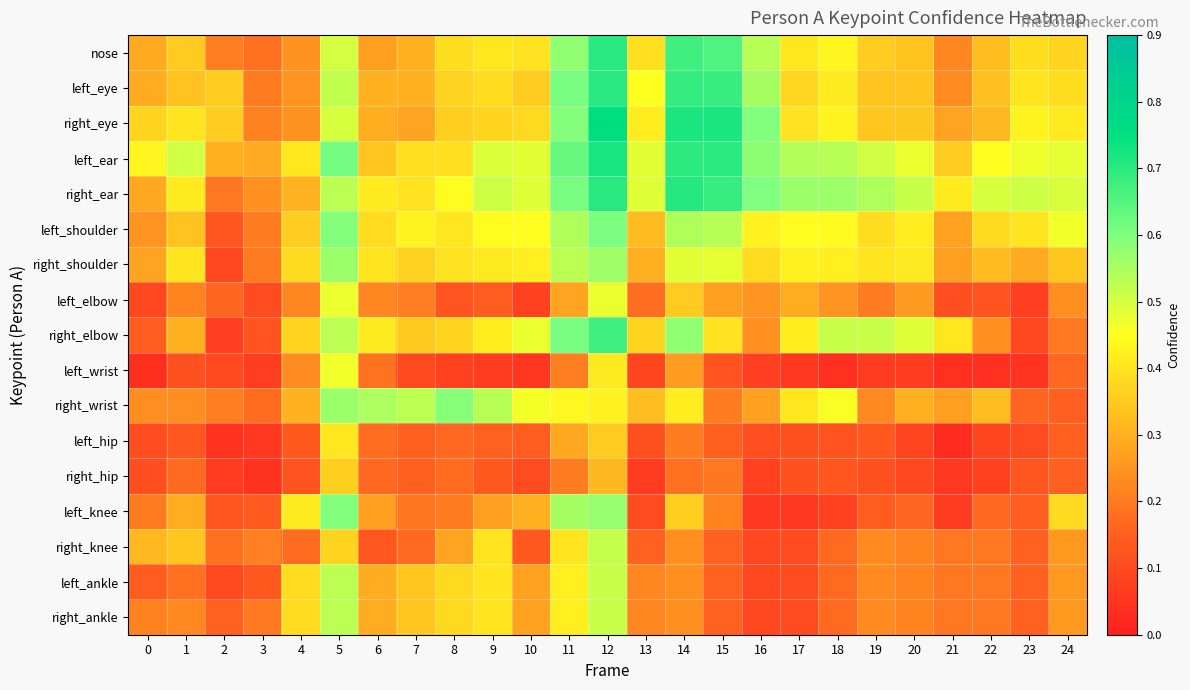

Which label corresponds to the largest value in the chart?

12